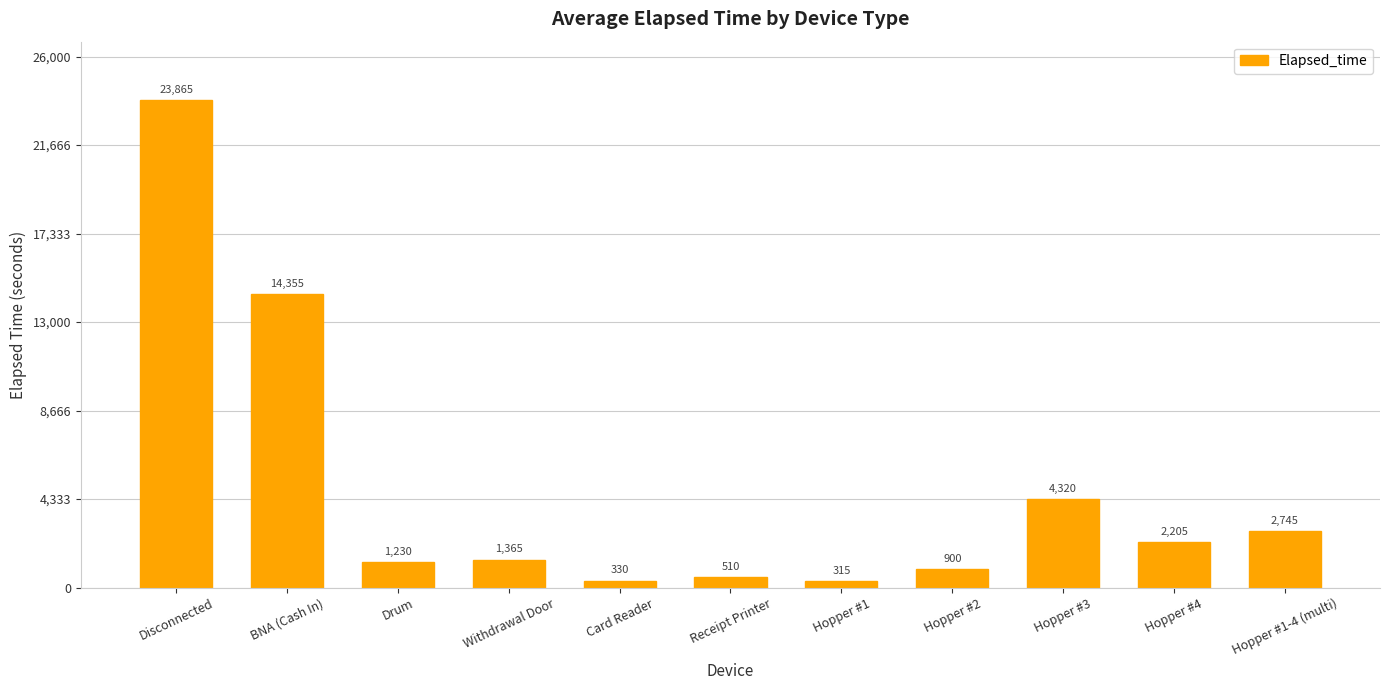

Reading left to right, transcribe all the data shown in this chart.

Disconnected=23865	BNA (Cash In)=14355	Drum=1230	Withdrawal Door=1365	Card Reader=330	Receipt Printer=510	Hopper #1=315	Hopper #2=900	Hopper #3=4320	Hopper #4=2205	Hopper #1-4 (multi)=2745